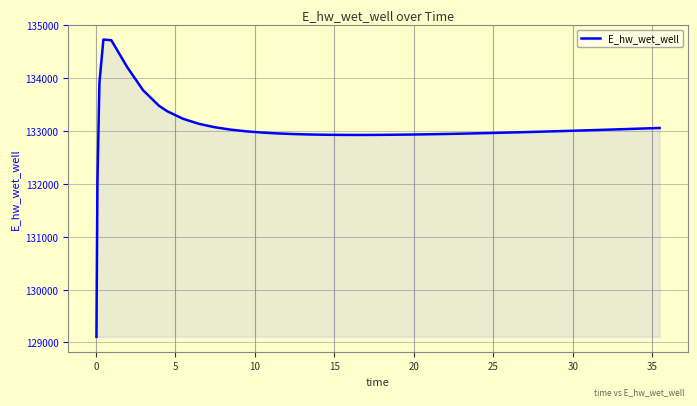

What is the difference between the second highest and minimum values?

5608.5